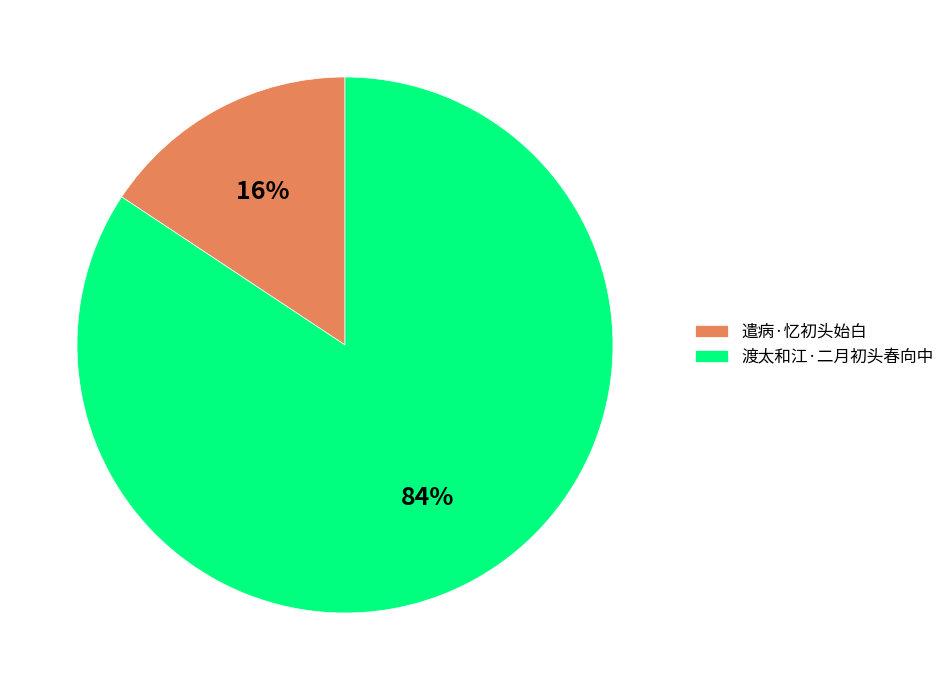

The 渡太和江·二月初头春向中 slice represents 84% of the pie. True or false?

True